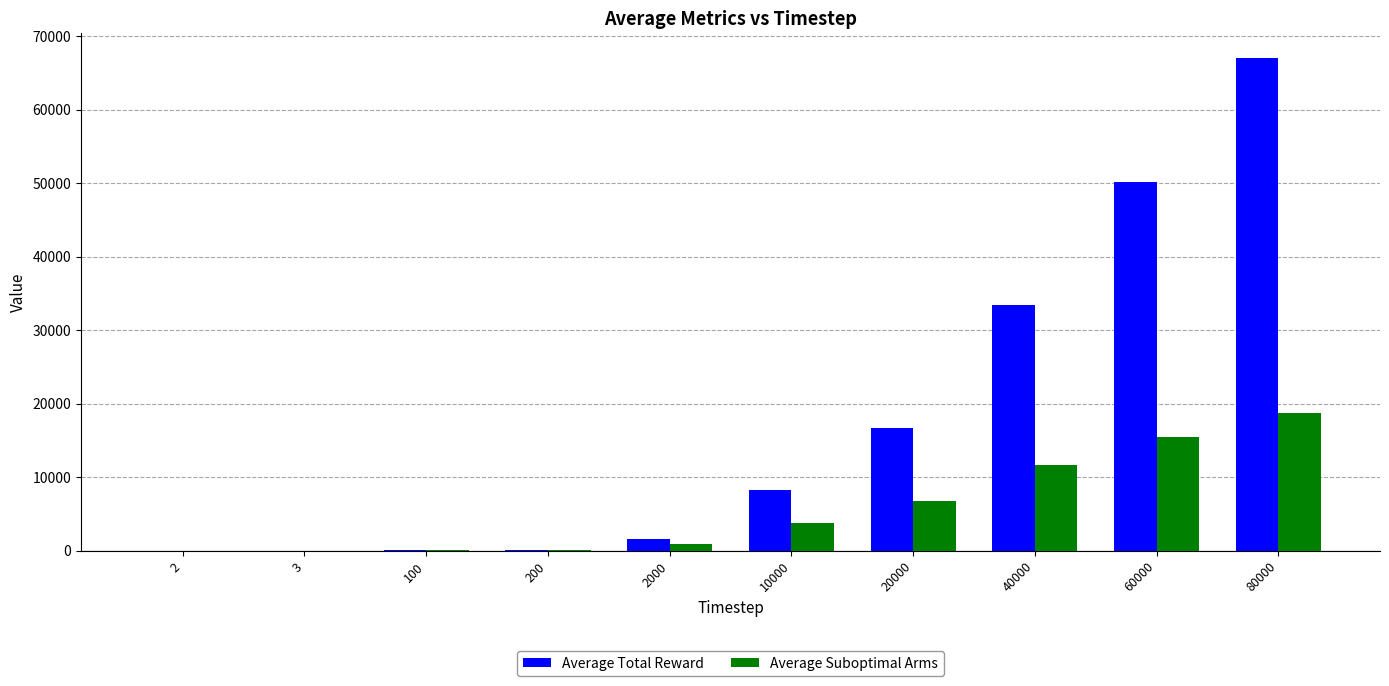

What is the approximate value of Average Suboptimal Arms at 2000?

885.6